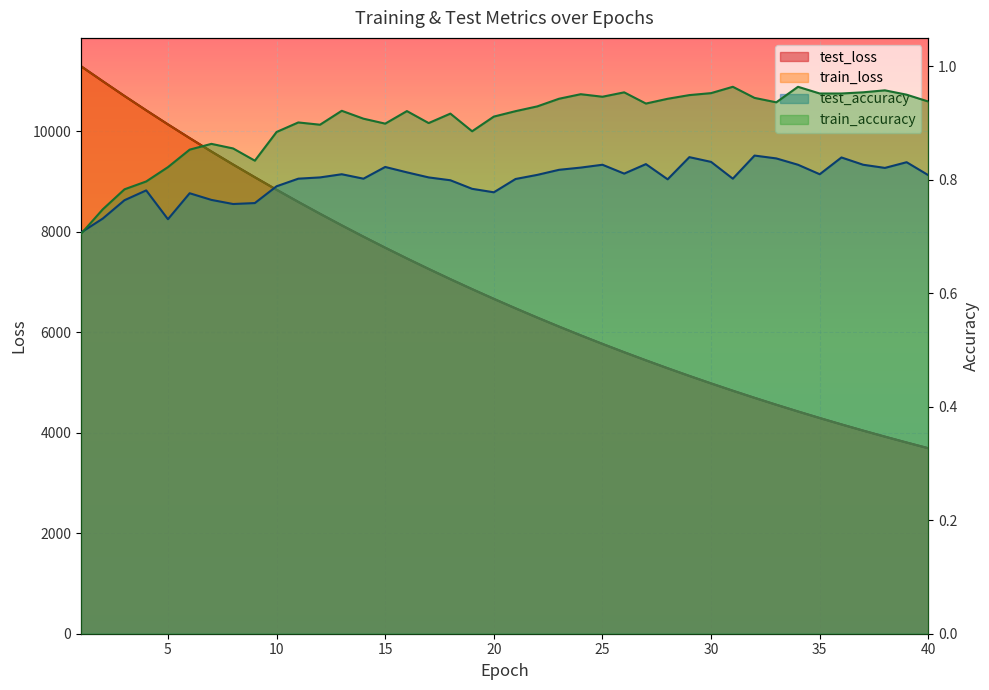

What is the value of the test_accuracy point at the 1st from the left?

0.7